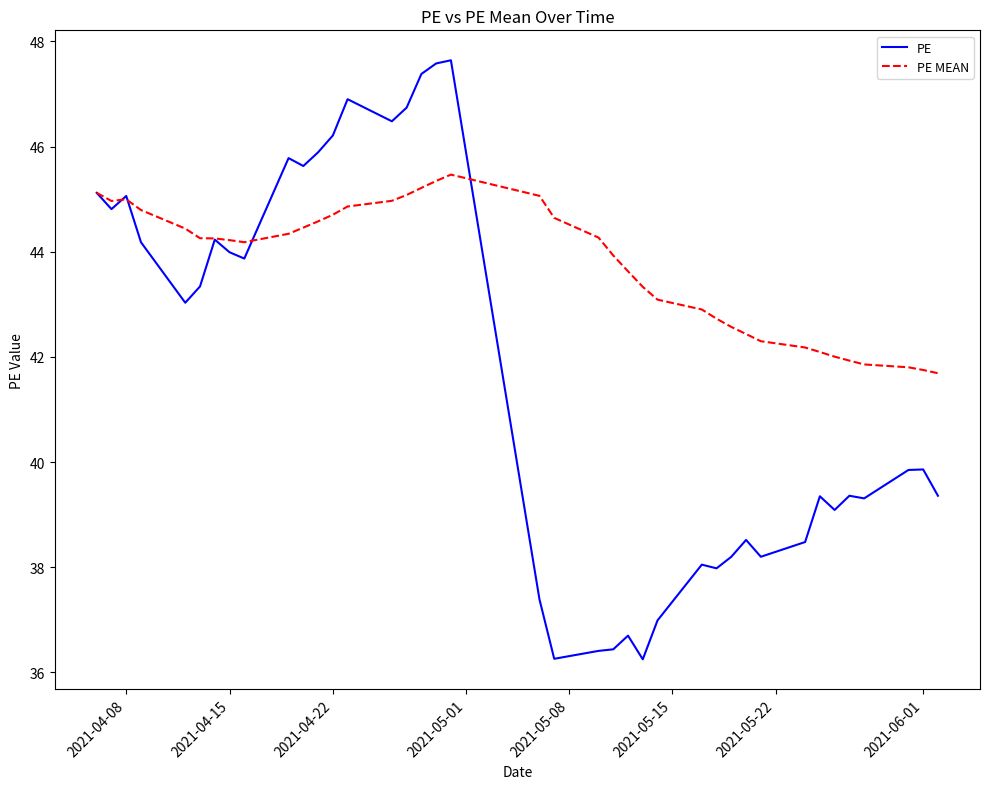

Which series has the widest spread of values?

PE